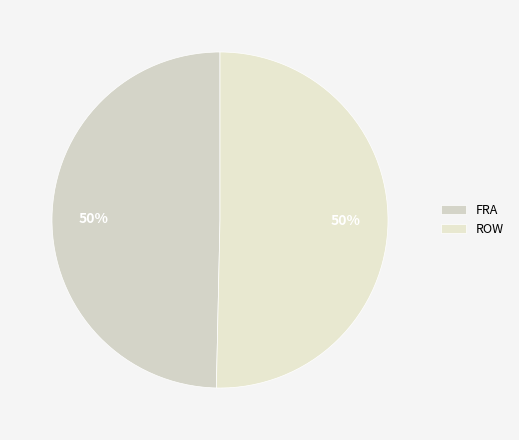

Is it true that ROW is 50% of the pie?

True